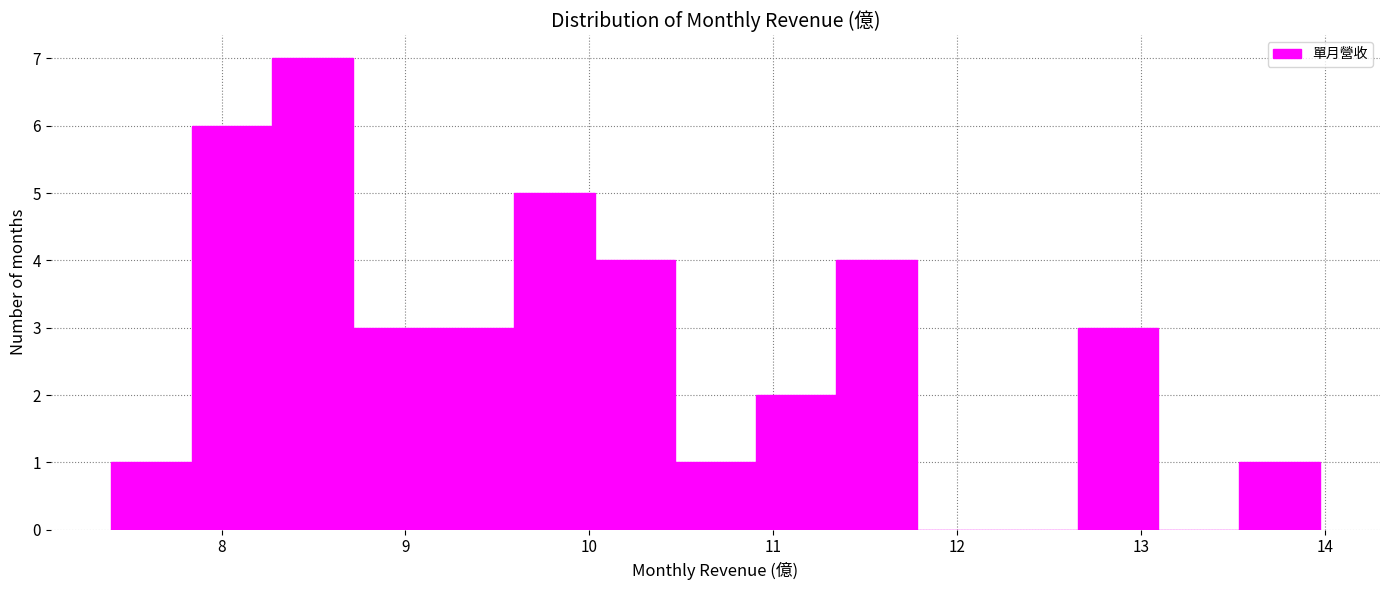

Over which range of the x-axis is the bar tallest?

8.3 to 8.7